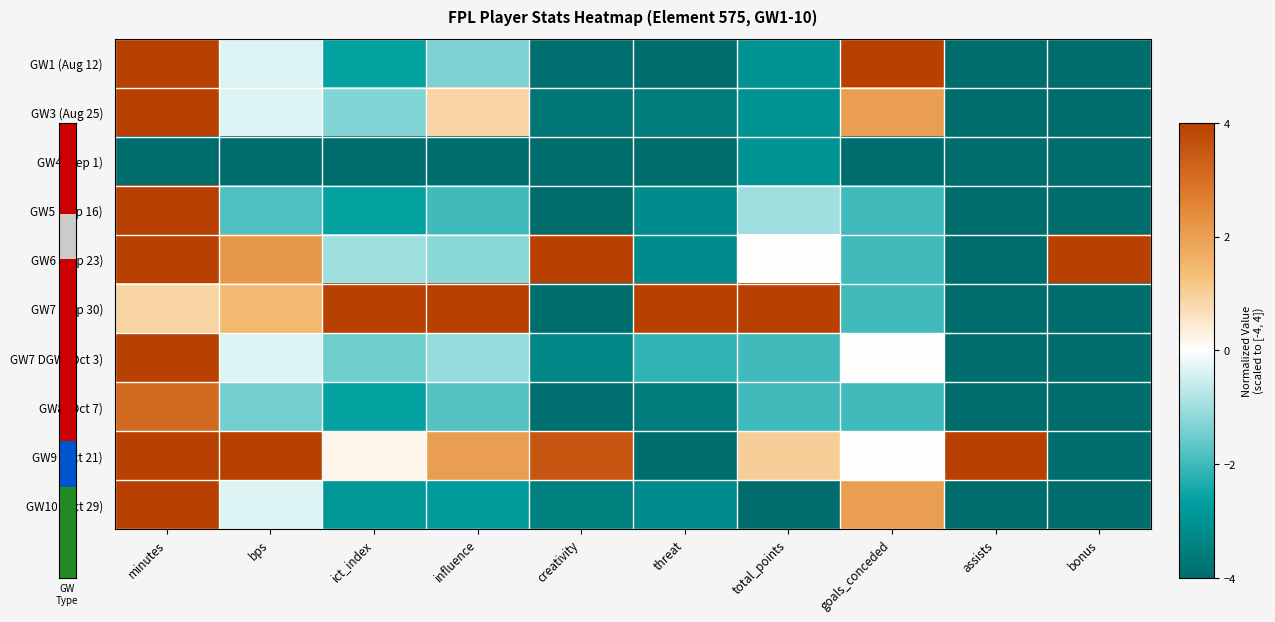

At which category is the sum across all series the highest?

minutes